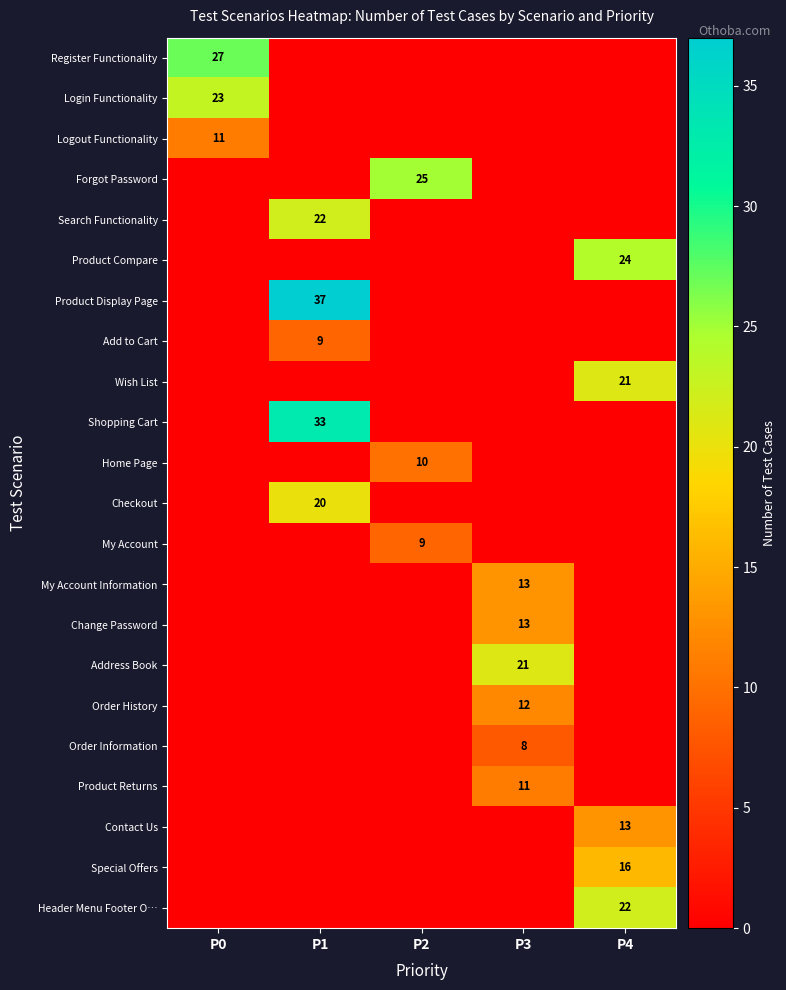

The value of Forgot Password at P2 is 12. True or false?

False